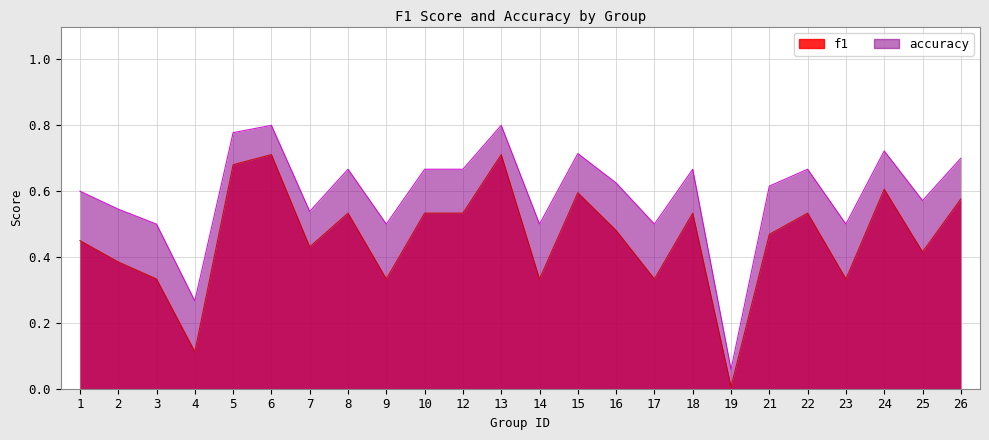

True or false: accuracy has a value of 0.9 at 12.

False